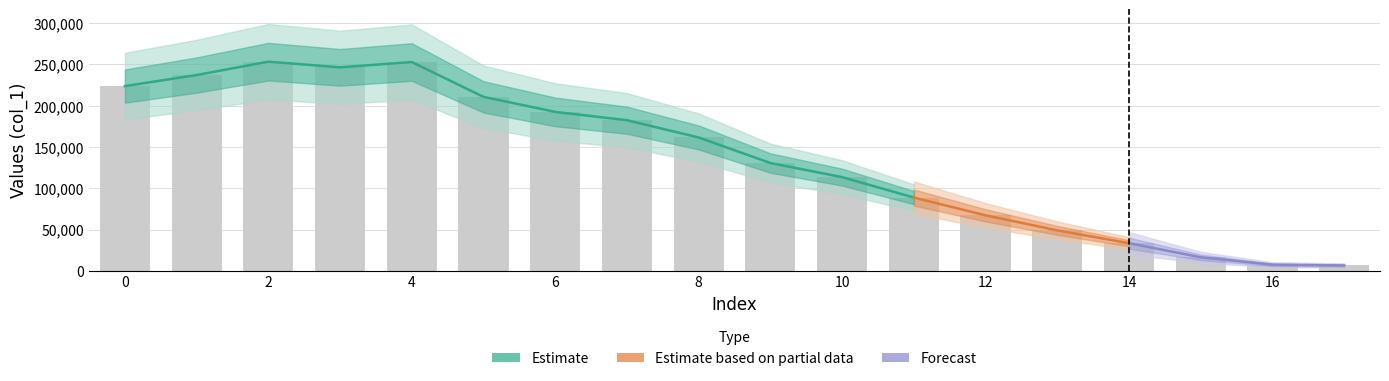

Rank the categories by value from highest to lowest.

2.0, 4.0, 3.0, 1.0, 0.0, 5.0, 6.0, 7.0, 8.0, 9.0, 10.0, 11.0, 12.0, 13.0, 14.0, 15.0, 16.0, 17.0